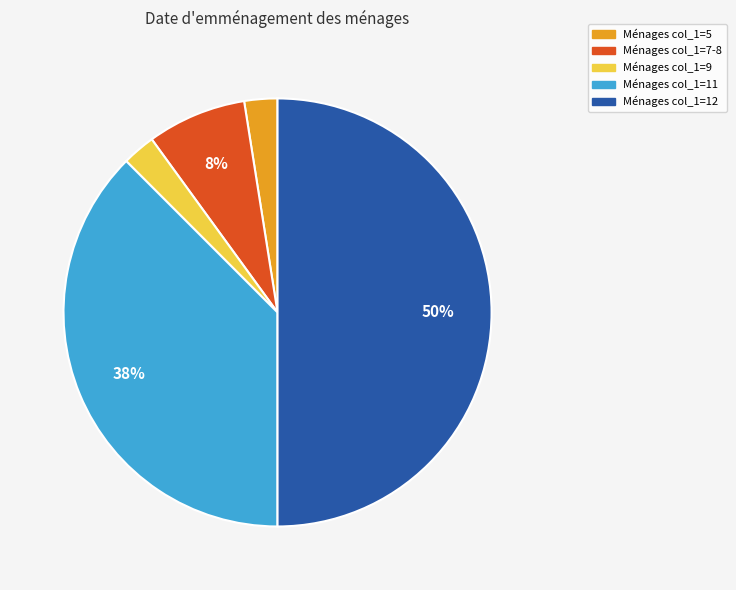

Is it true that Ménages col_1=12 is 41% of the pie?

False